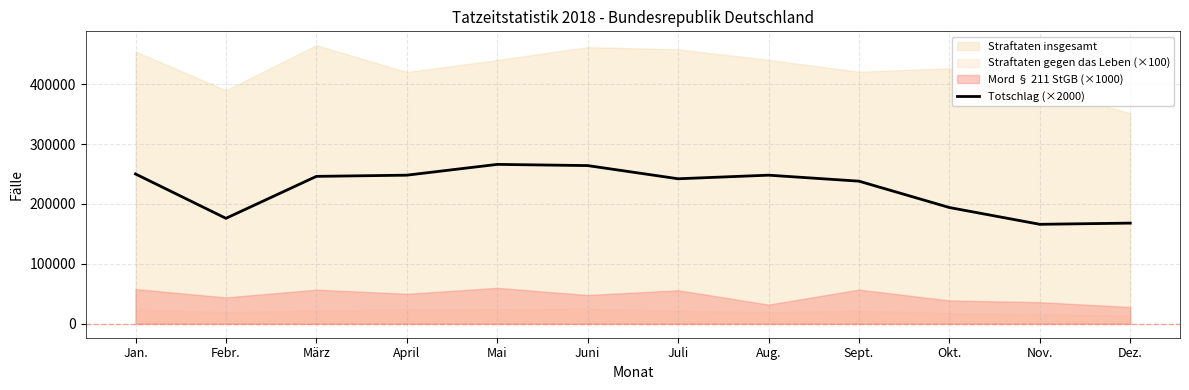

How many points are higher than both their immediate neighbors (excluding endpoints)?

2